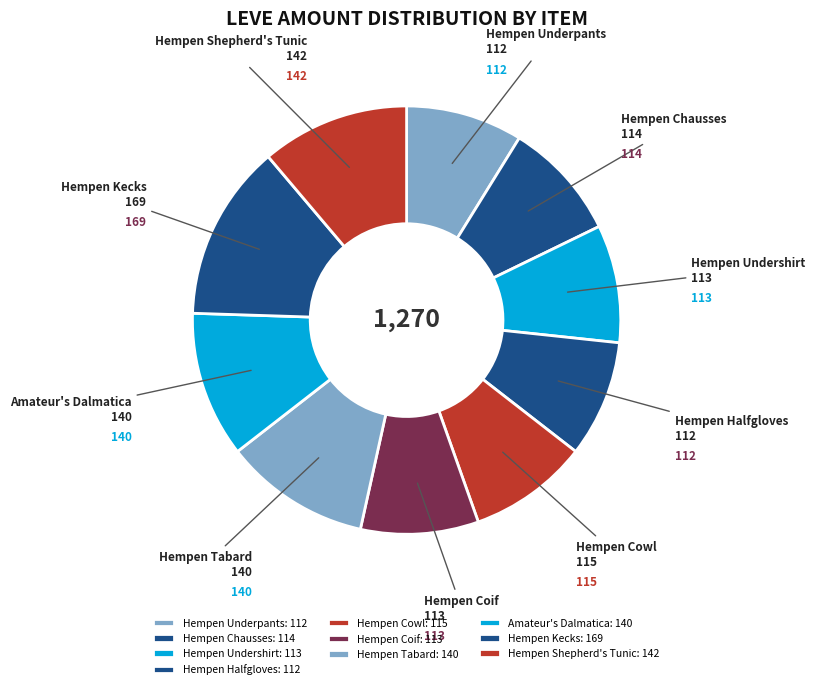

To the nearest percent, what is the difference between the Hempen Shepherd's Tunic and Hempen Undershirt slice percentages?

2%